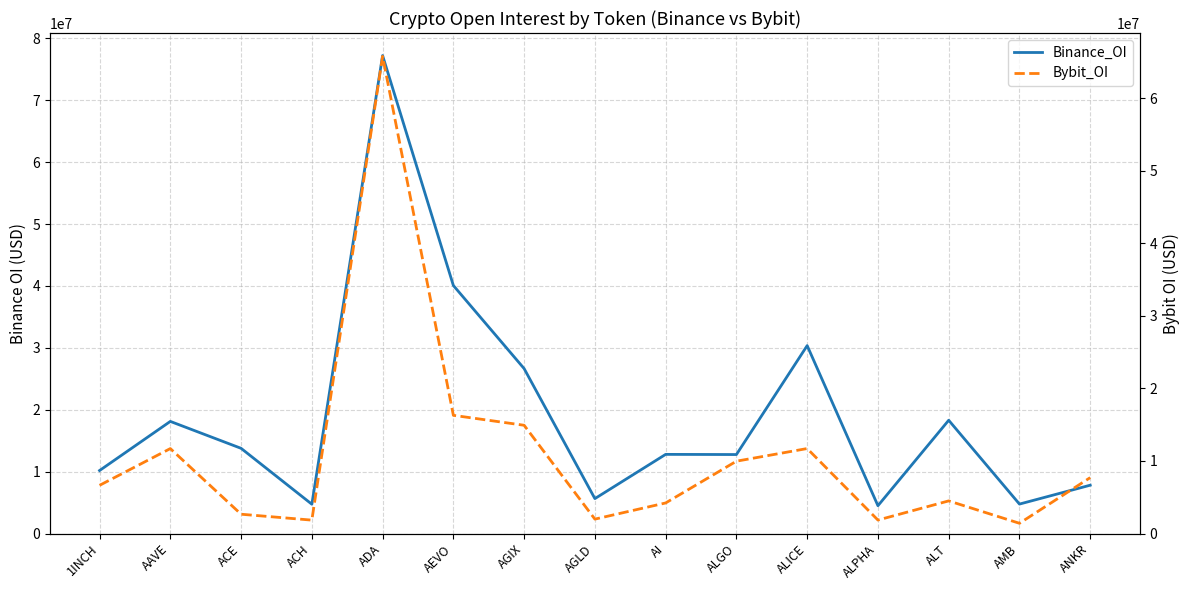

What is the label of the 13th point from the right?

ACE